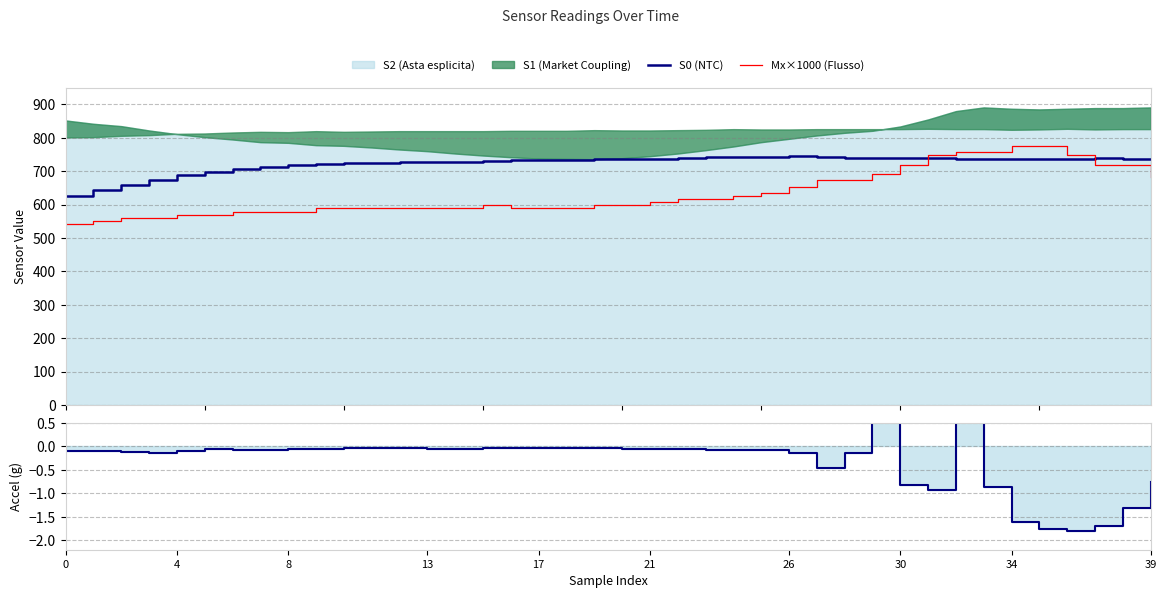

What is the difference between the second highest and minimum values in the Mx×1000 (Flusso) series?

233.6